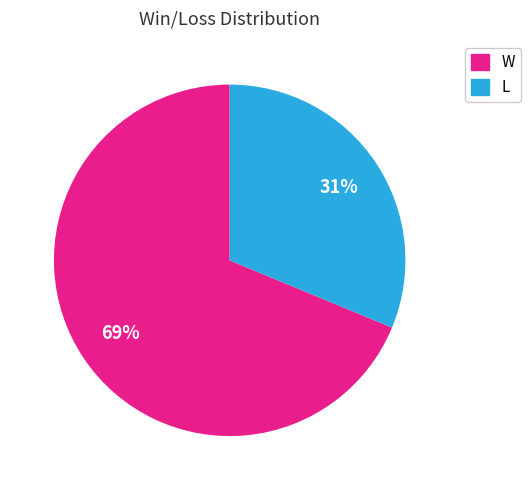

How many segments does this pie chart have?

2